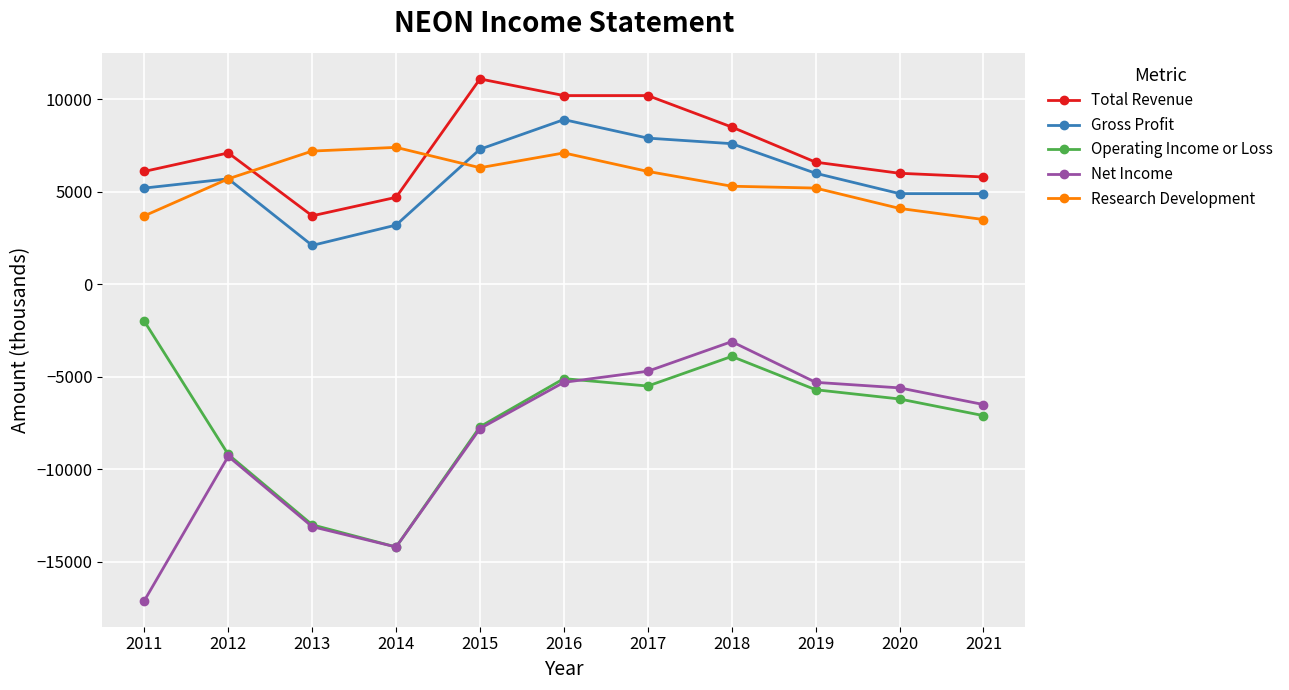

True or false: Research Development has a value of 4876 at 2011.

False